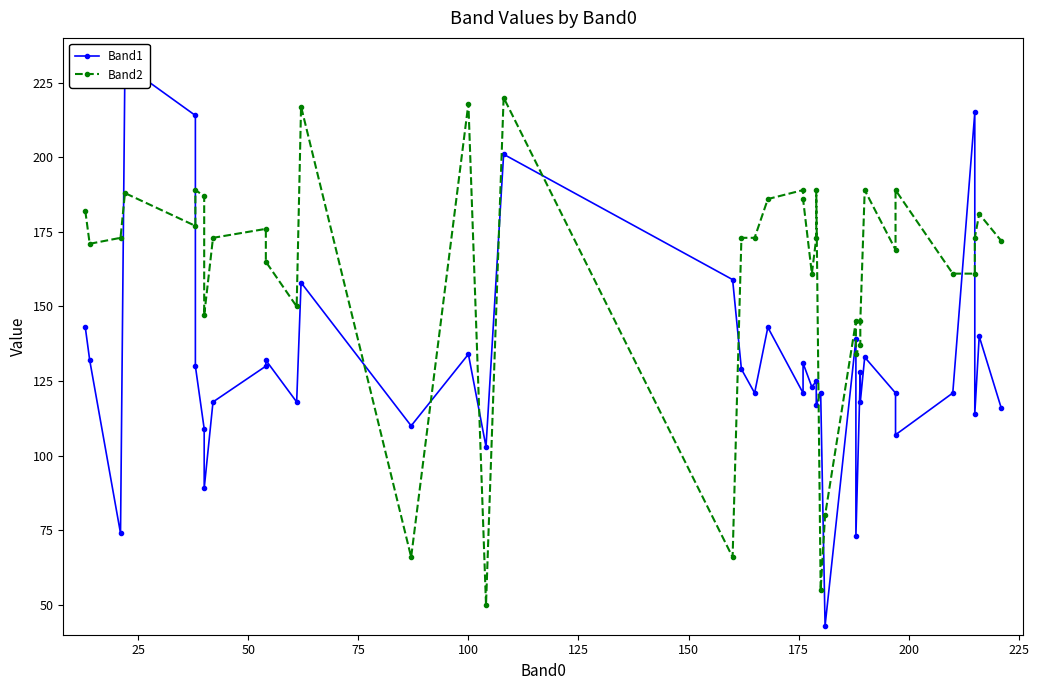

The Band2 series shows 60 at 29. True or false?

False